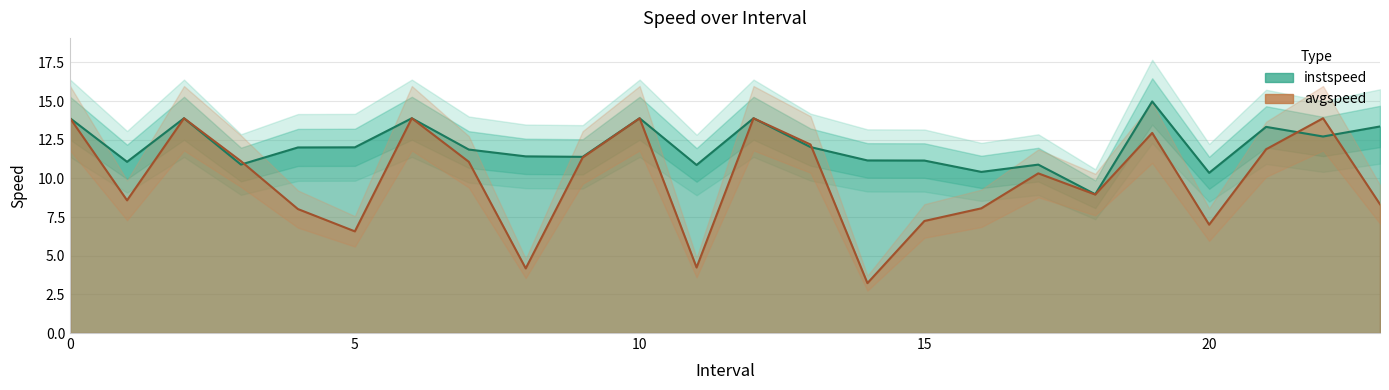

Which series has the widest spread of values?

avgspeed